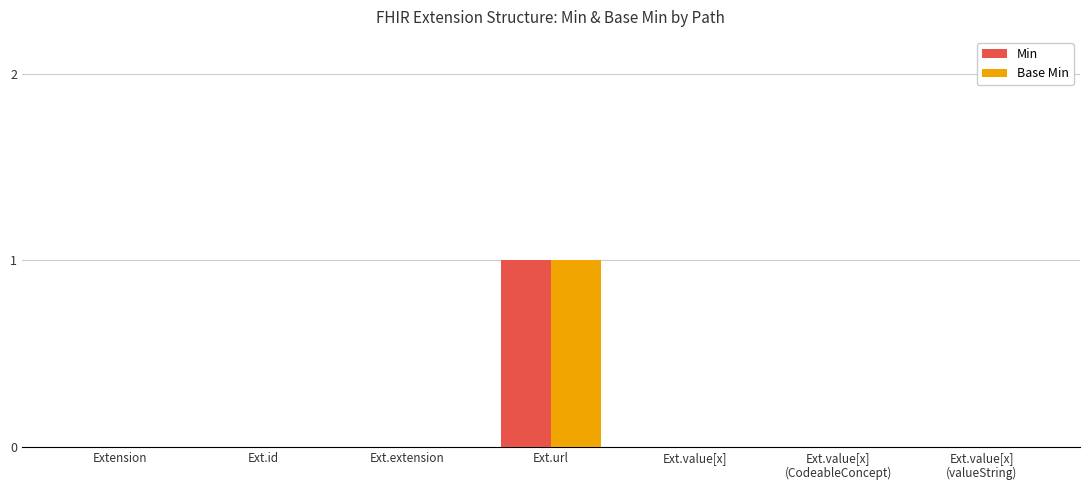

Does the chart contain stacked bars?

No